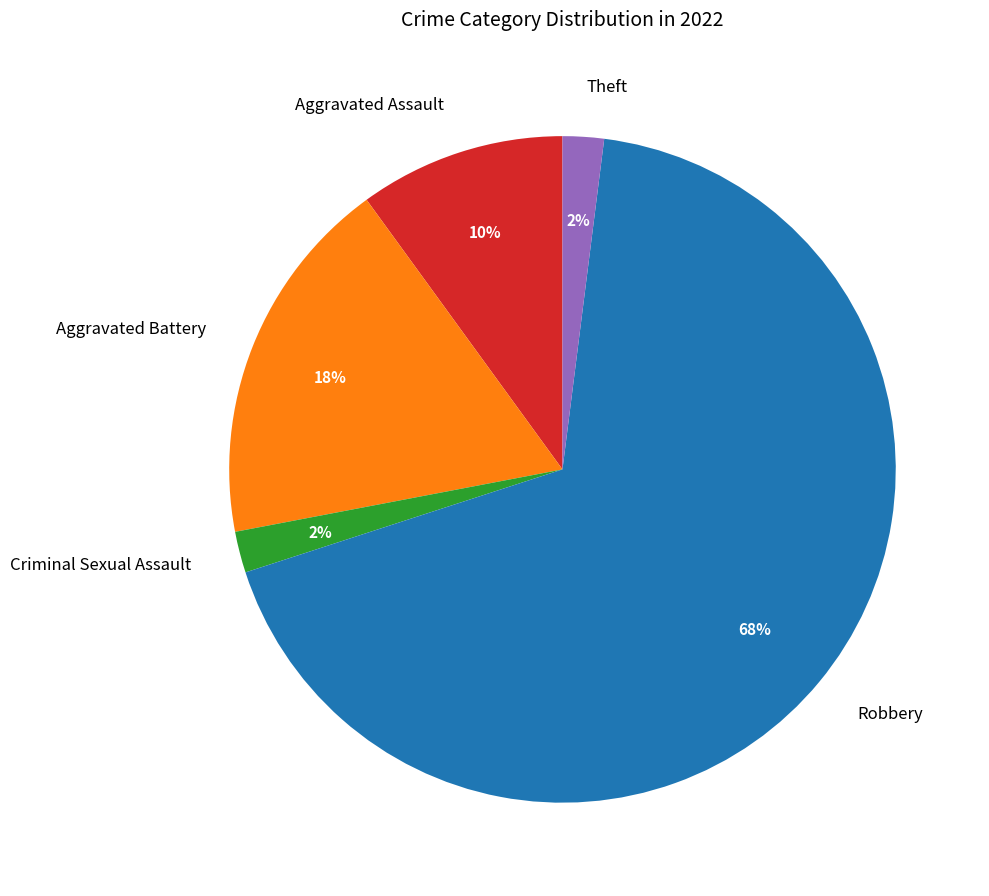

Is the sum of Aggravated Battery and Theft greater than half?

No